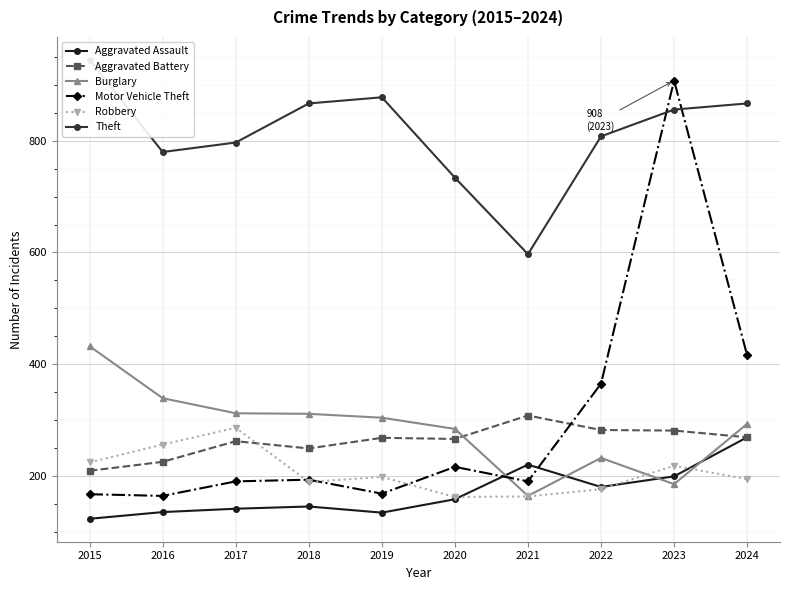

Reading right to left, what are all the values shown in this chart?

Aggravated Assault: 269	199	180	220	158	134	145	141	135	123
Aggravated Battery: 269	281	282	308	266	268	249	262	225	209
Burglary: 293	185	232	164	284	304	311	312	339	432
Motor Vehicle Theft: 416	908	365	190	216	168	193	190	164	167
Robbery: 194	218	176	163	162	198	189	286	256	224
Theft: 867	856	808	597	734	878	867	797	780	945